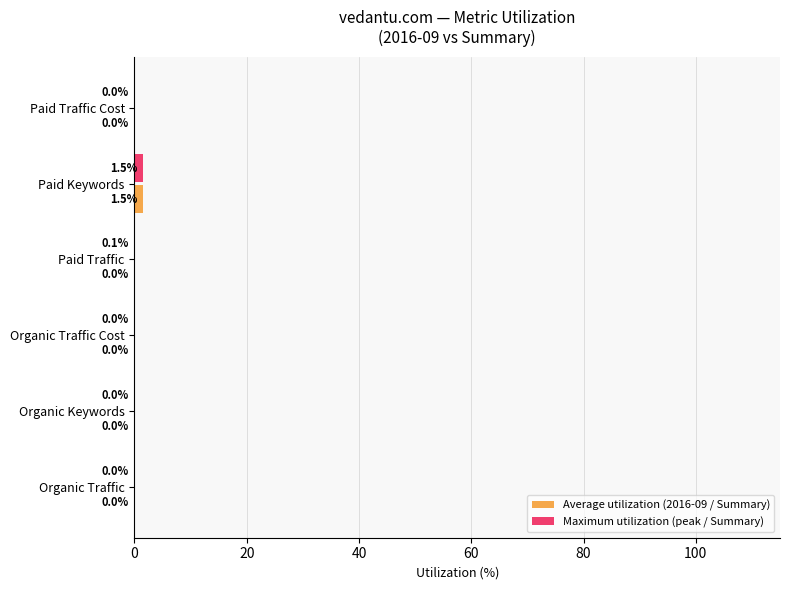

At which category is the sum across all series the highest?

Paid Keywords